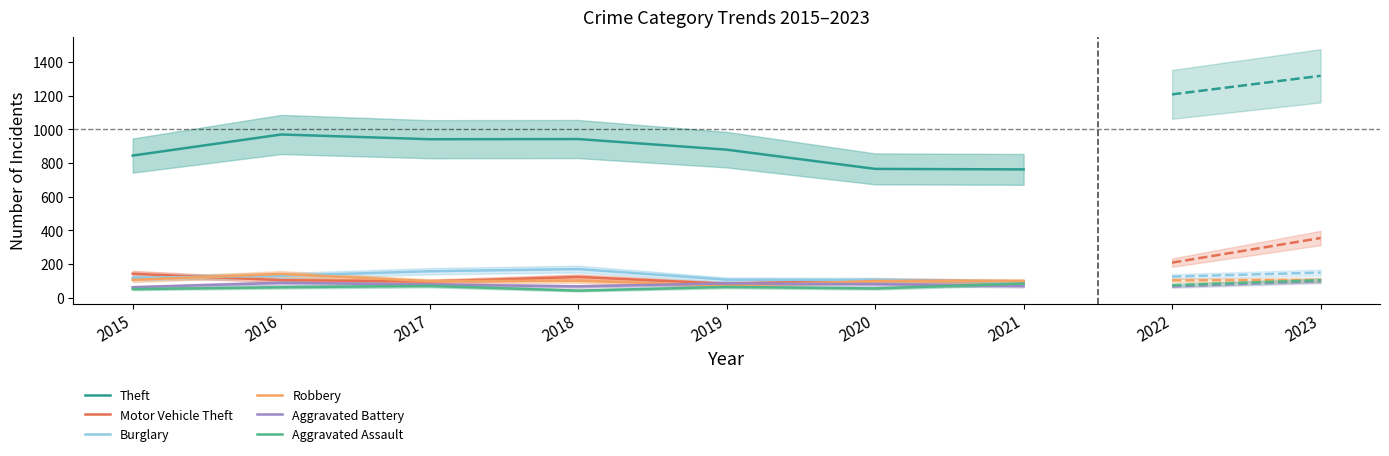

How many data points in Robbery are less than 100?

3